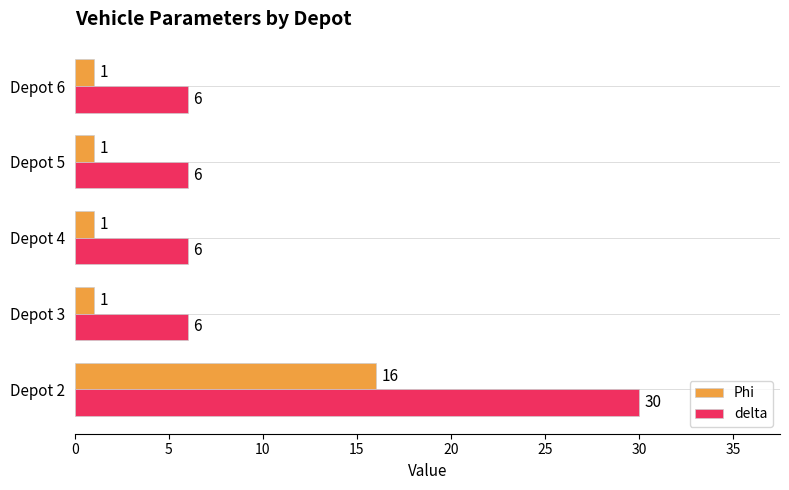

At which category is the sum across all series the highest?

Depot 2